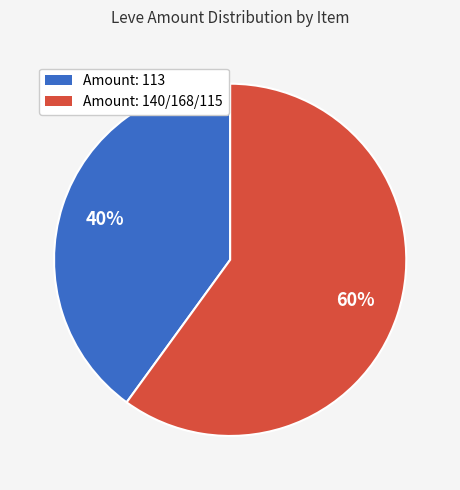

Rank the categories by value from highest to lowest.

Amount: 140/168/115, Amount: 113